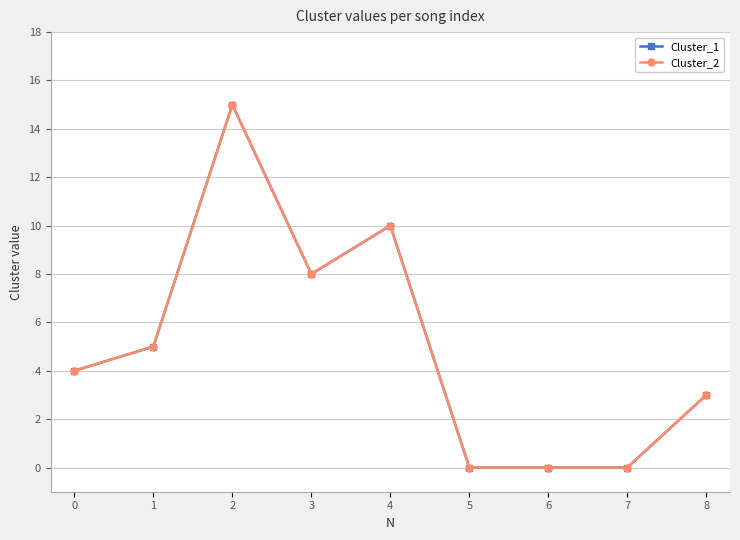

What is the average value of the Cluster_1 series?

5